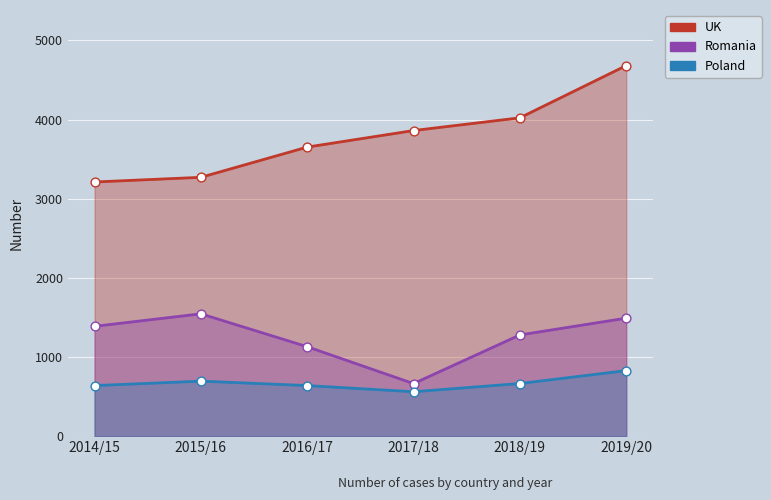

Which series reaches the maximum Y coordinate?

UK